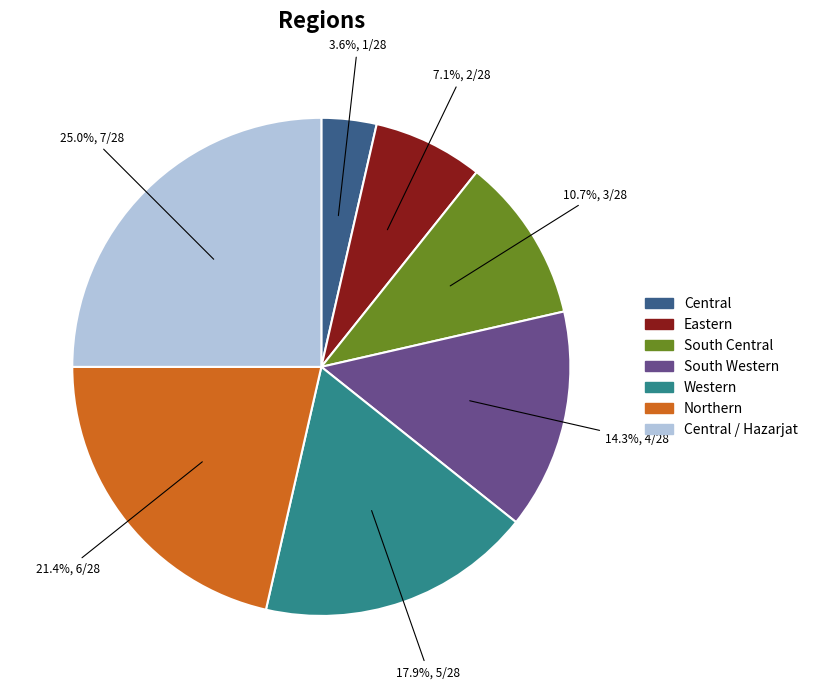

Does Central account for over 50% of the chart?

No